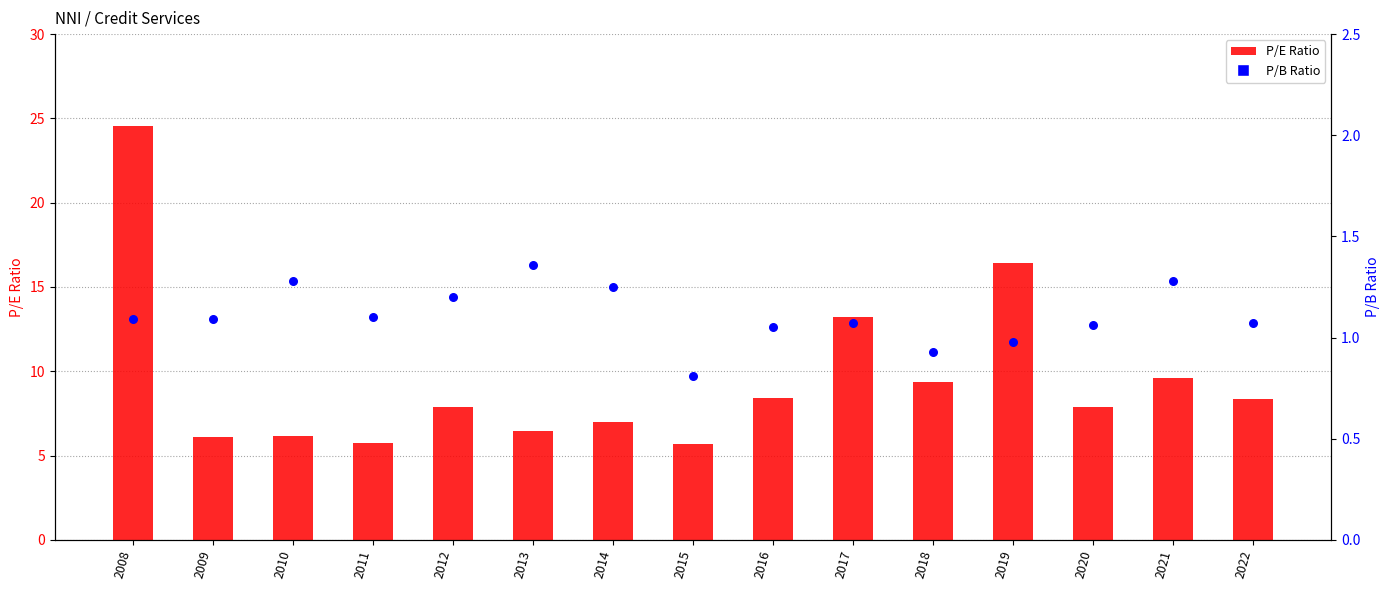

What are all the series names shown in the legend?

P/E Ratio, P/B Ratio